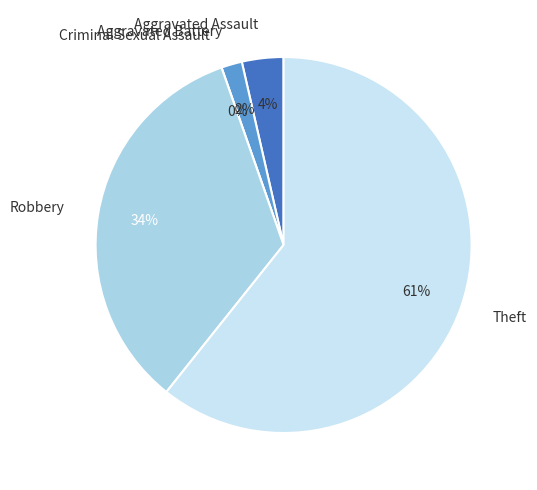

What is the largest slice in the pie chart?

Theft